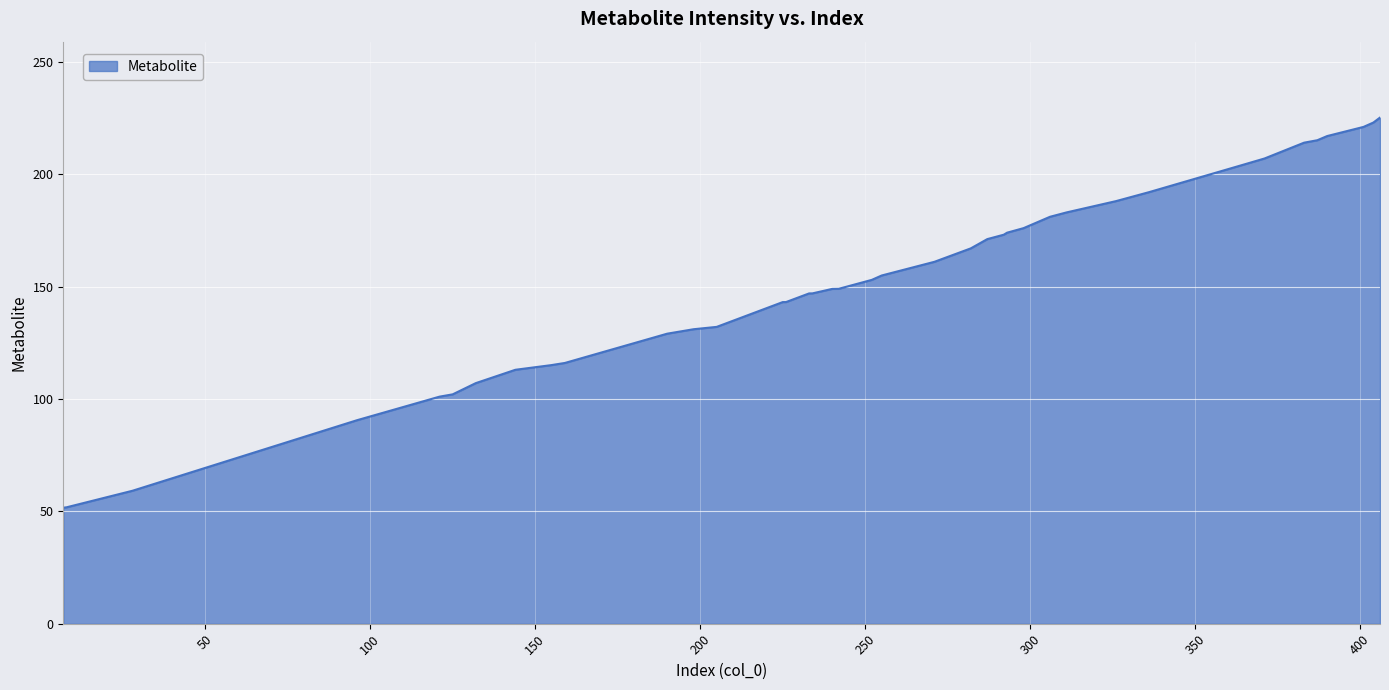

What is the minimum value shown in the chart?

51.6